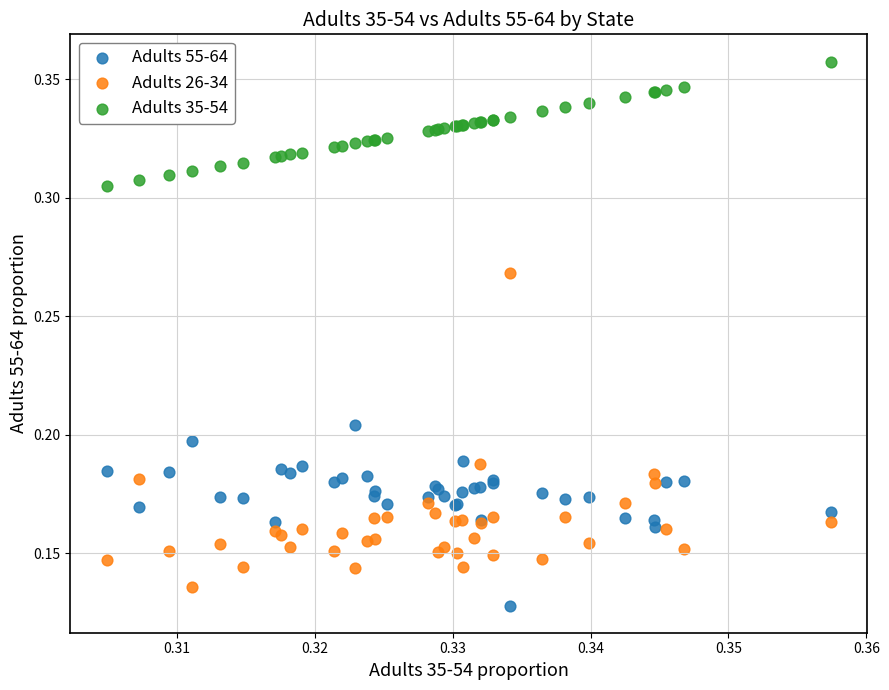

Which series has the widest spread of Y values?

Adults 26-34